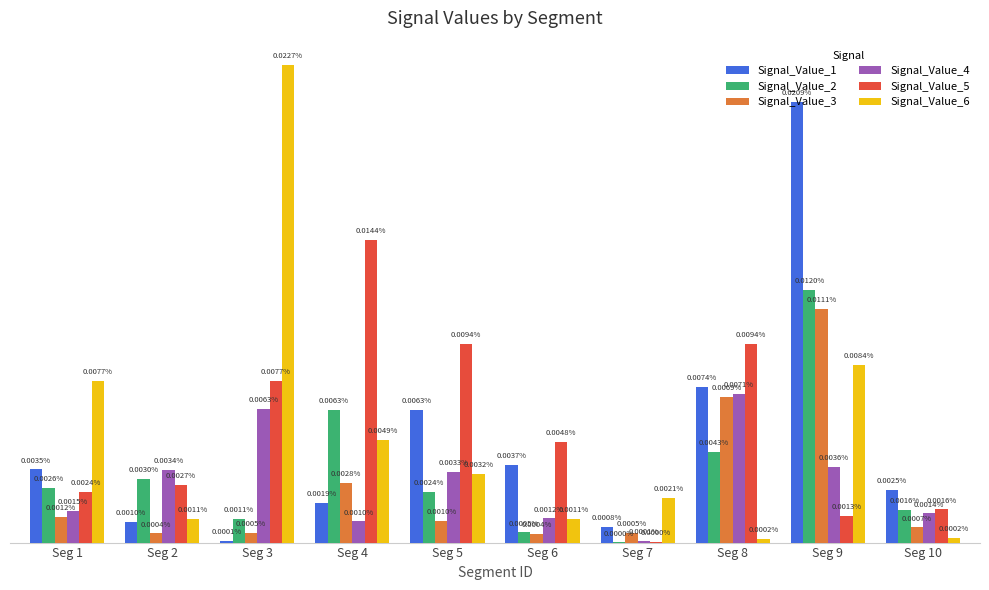

Which series changed the most between Seg 3 and Seg 5?

Signal_Value_6